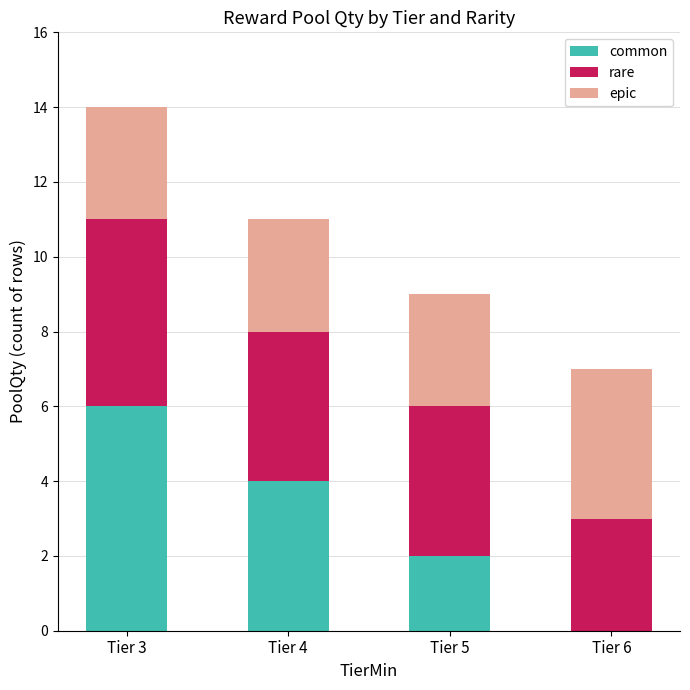

Reading left to right, list the values for the common series.

Tier 3=6	Tier 4=4	Tier 5=2	Tier 6=0